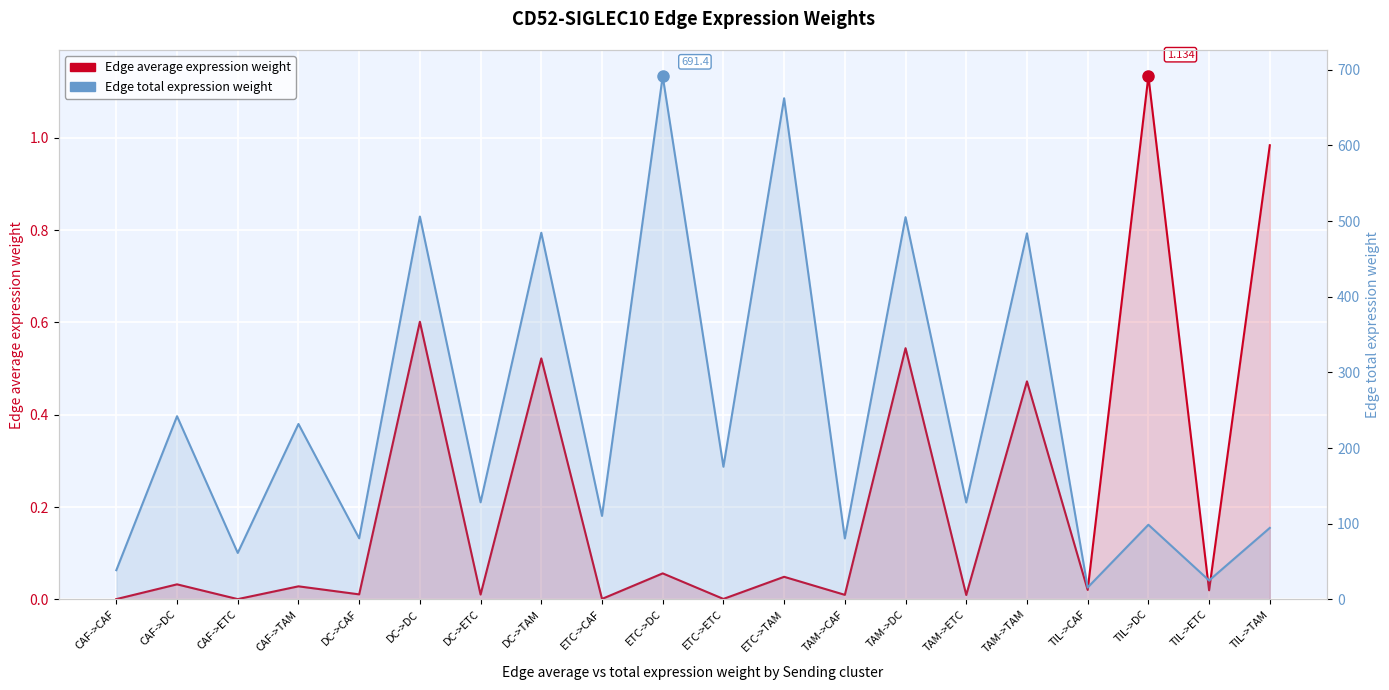

The Edge average expression weight series shows 0.0 at ETC->CAF. True or false?

True